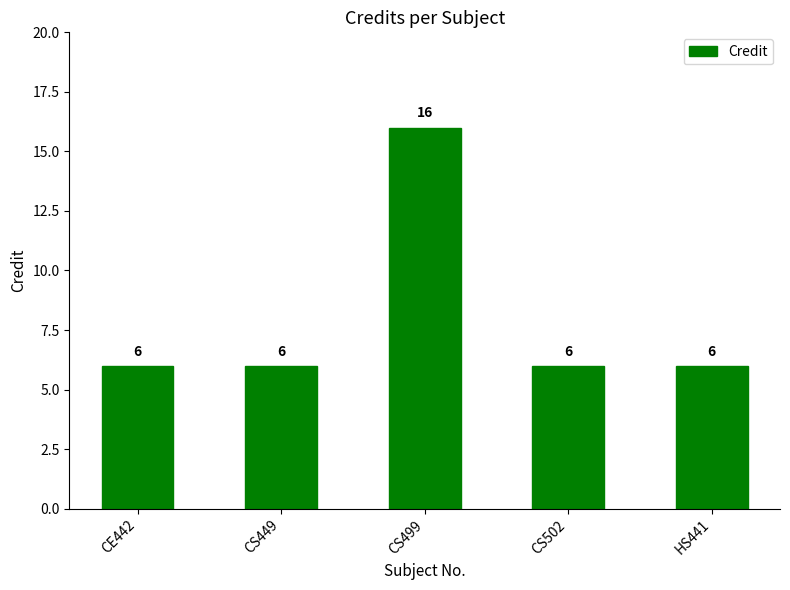

Does the chart contain stacked bars?

No